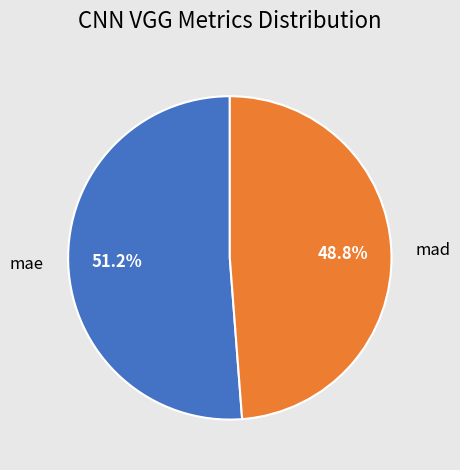

The mad slice represents 60% of the pie. True or false?

False